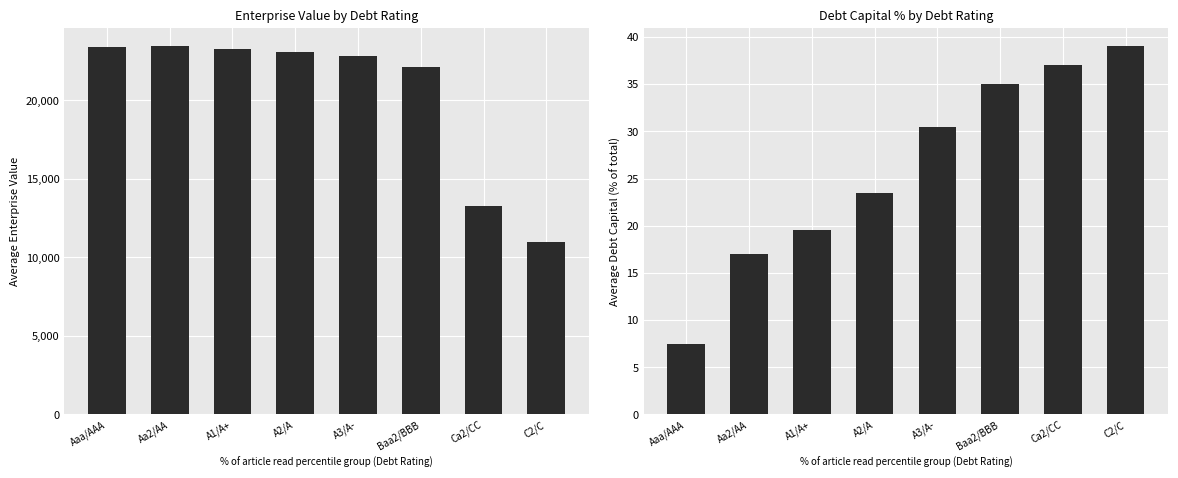

List the series in order of their peak value, lowest first.

debt_capital, enterprise_value